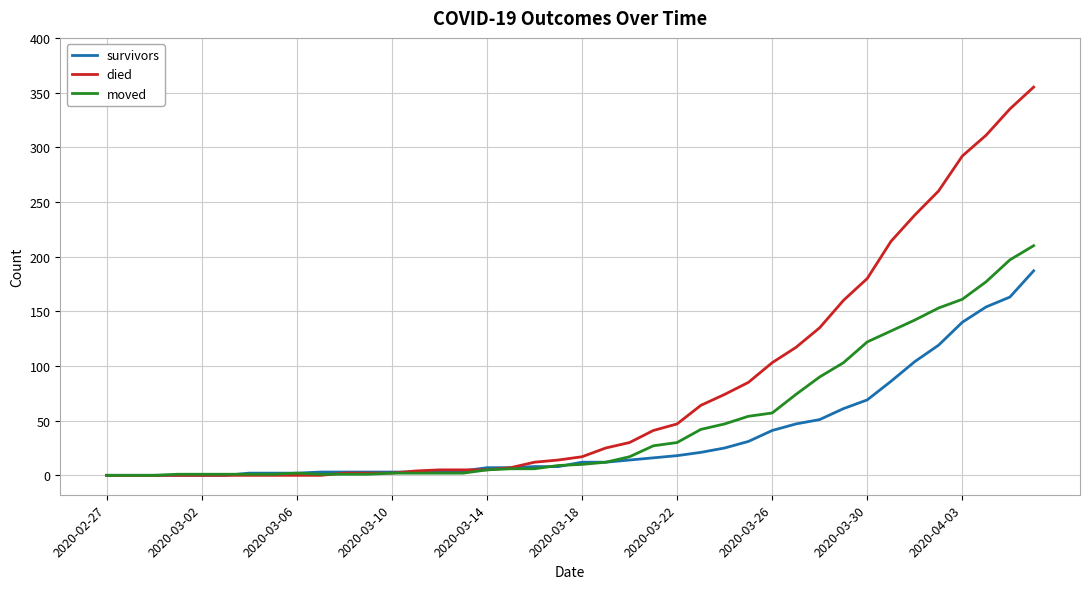

List the series in order of their peak value, lowest first.

survivors, moved, died